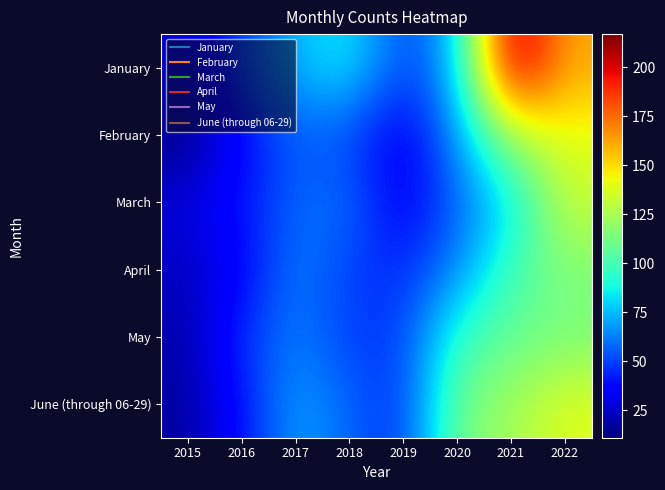

Rank the series by their maximum value, from lowest to highest.

May, April, March, June (through 06-29), February, January